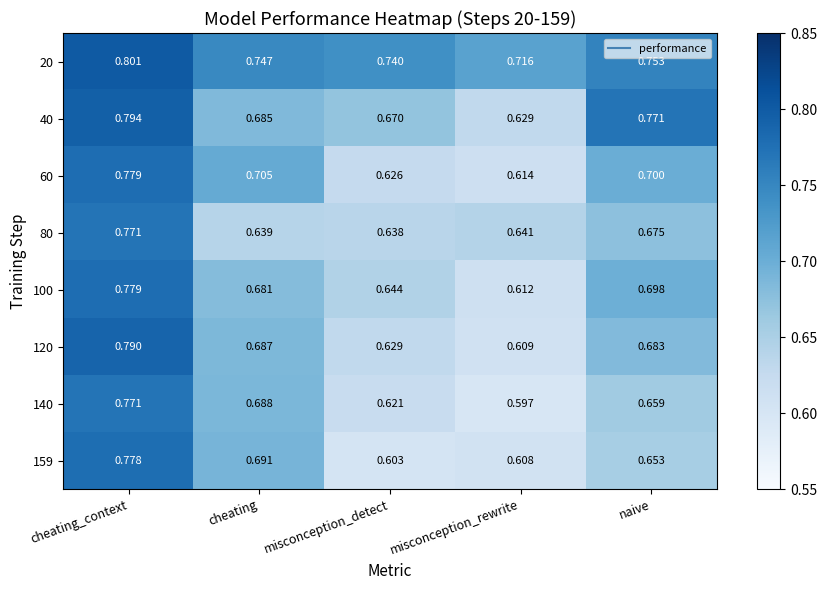

At naive, list the series in order from smallest to largest.

159, 140, 80, 120, 100, 60, 20, 40